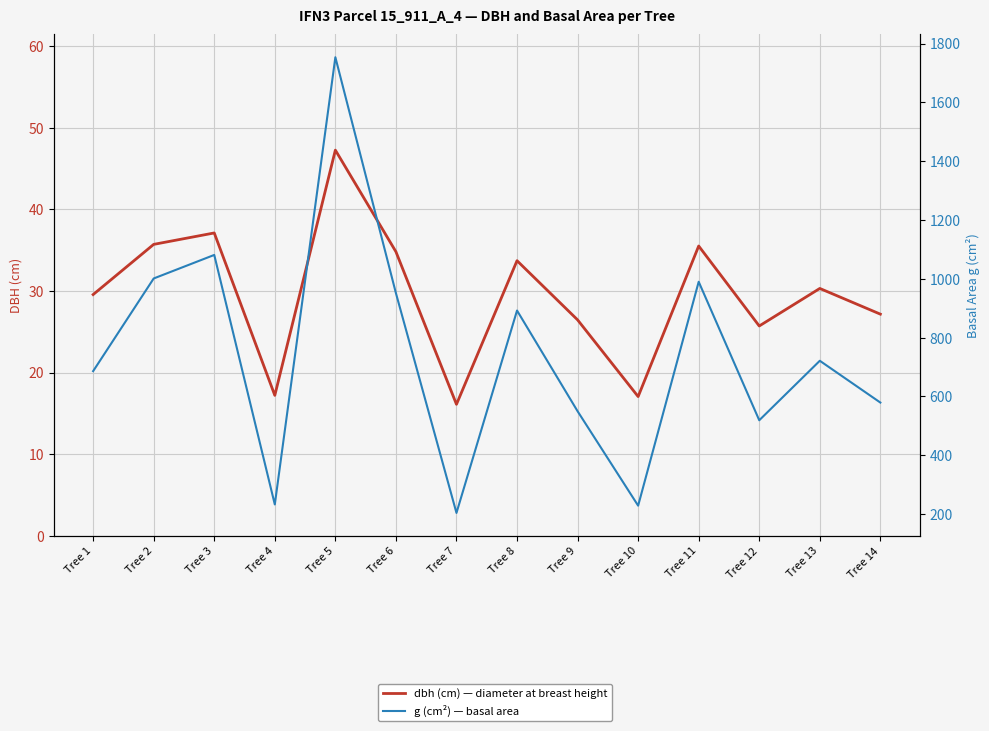

What is the value of the dbh (cm) — diameter at breast height point at the 3rd from the left?

37.1